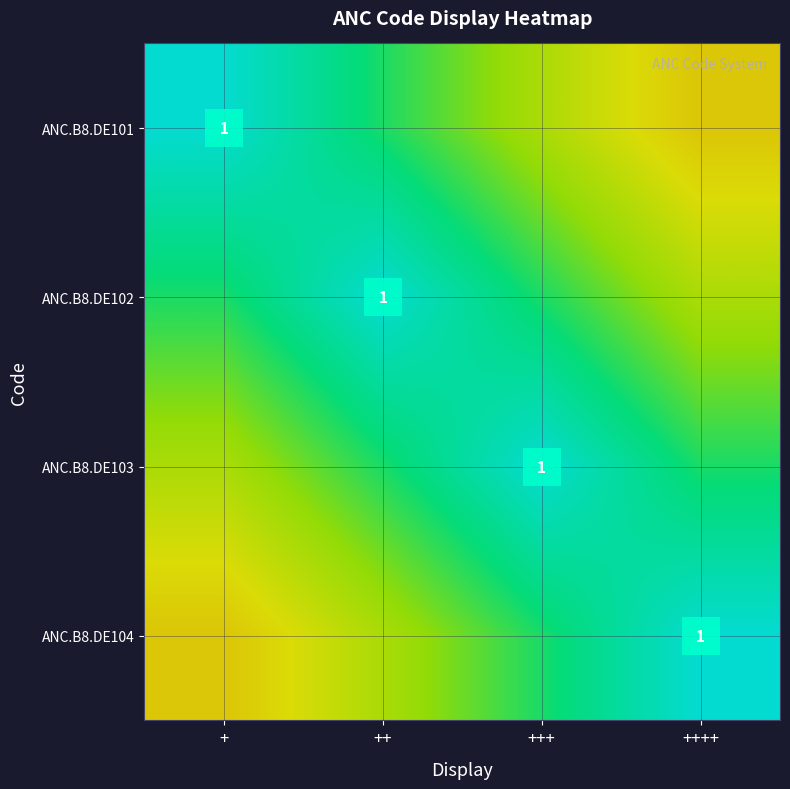

At which label does ANC.B8.DE104 reach its peak?

++++